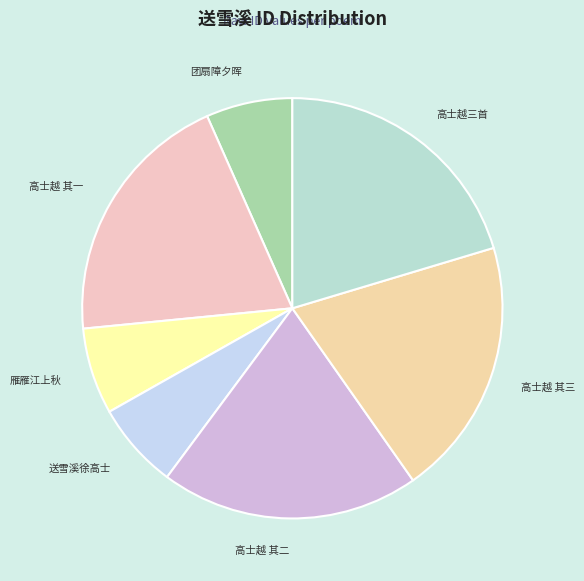

How many segments does this pie chart have?

7